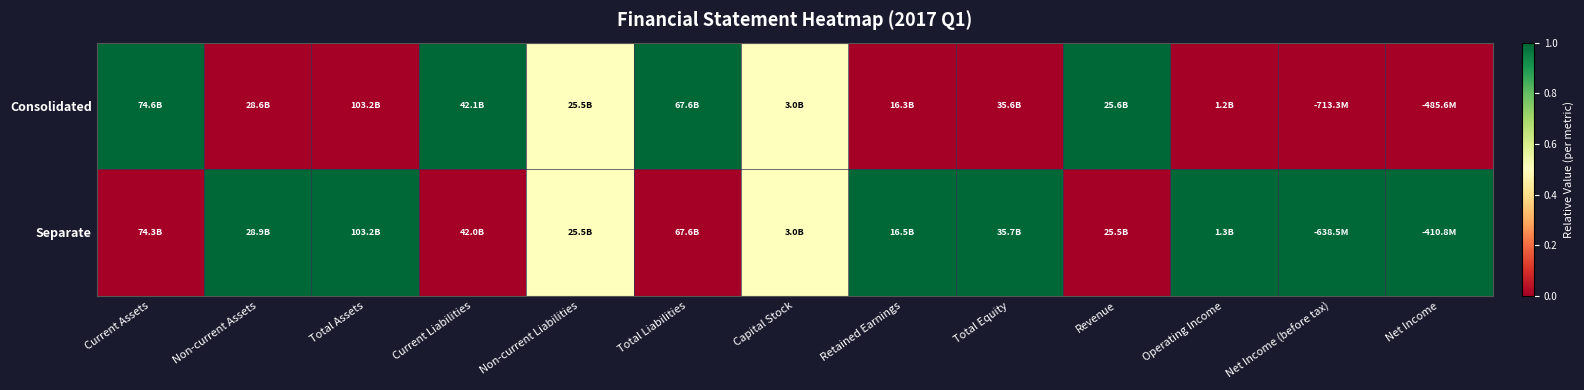

At Capital Stock, list the series in order from largest to smallest.

Consolidated, Separate